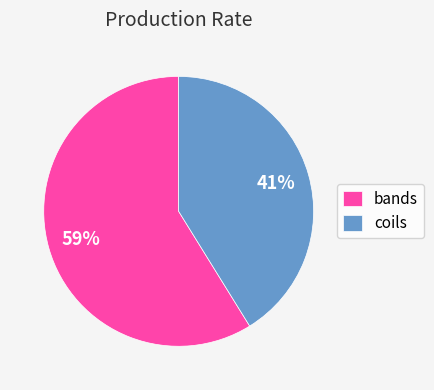

How many slices are in this pie chart?

2